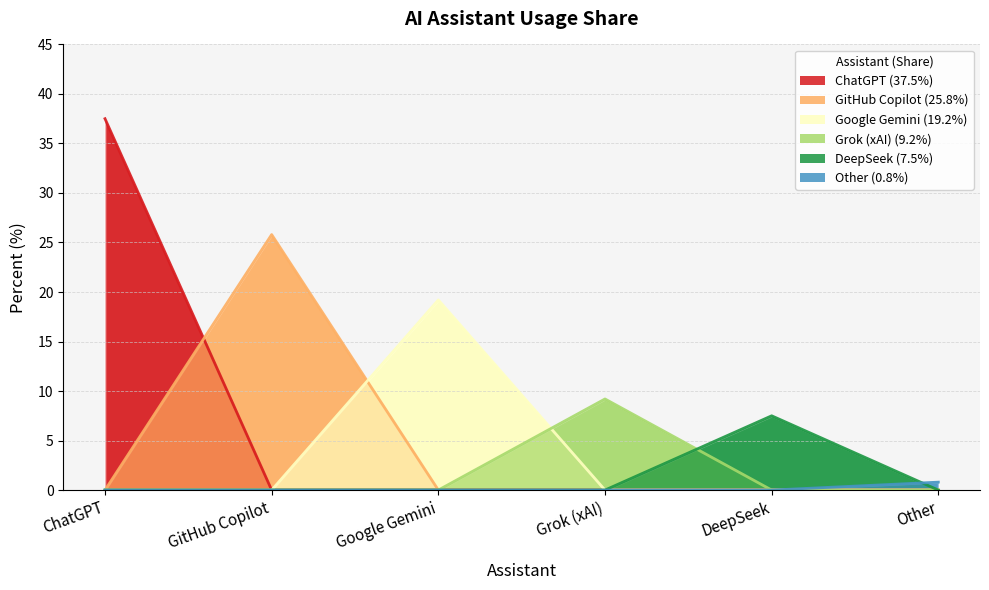

Where does the data first go above 19?

ChatGPT